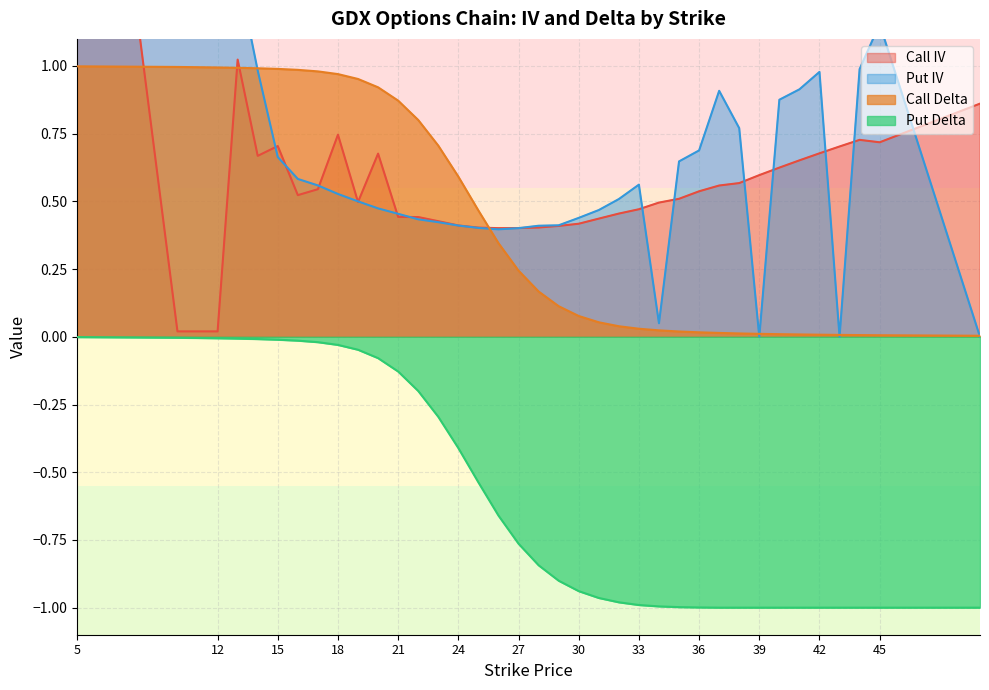

What is the value of the Put Delta point at the 16th from the left?

-0.4